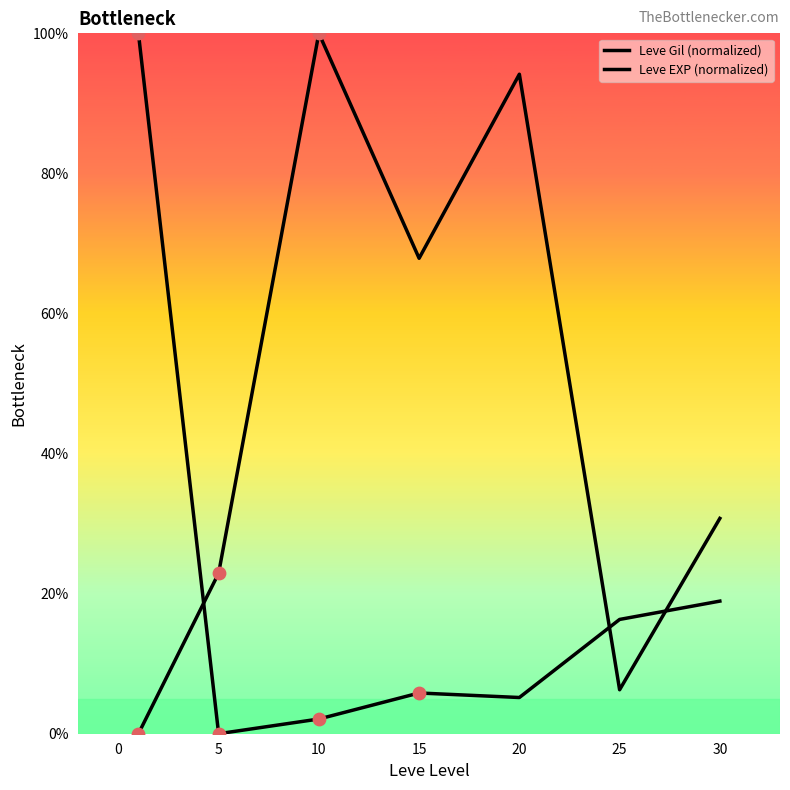

At how many categories does at least one series exceed 5?

7